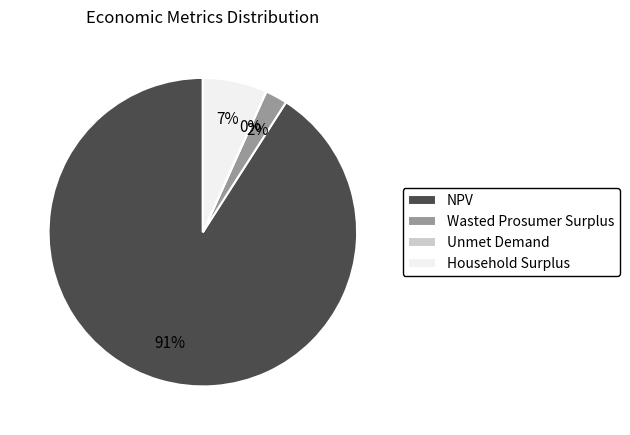

To the nearest percent, what is the combined percentage of NPV and Household Surplus?

98%